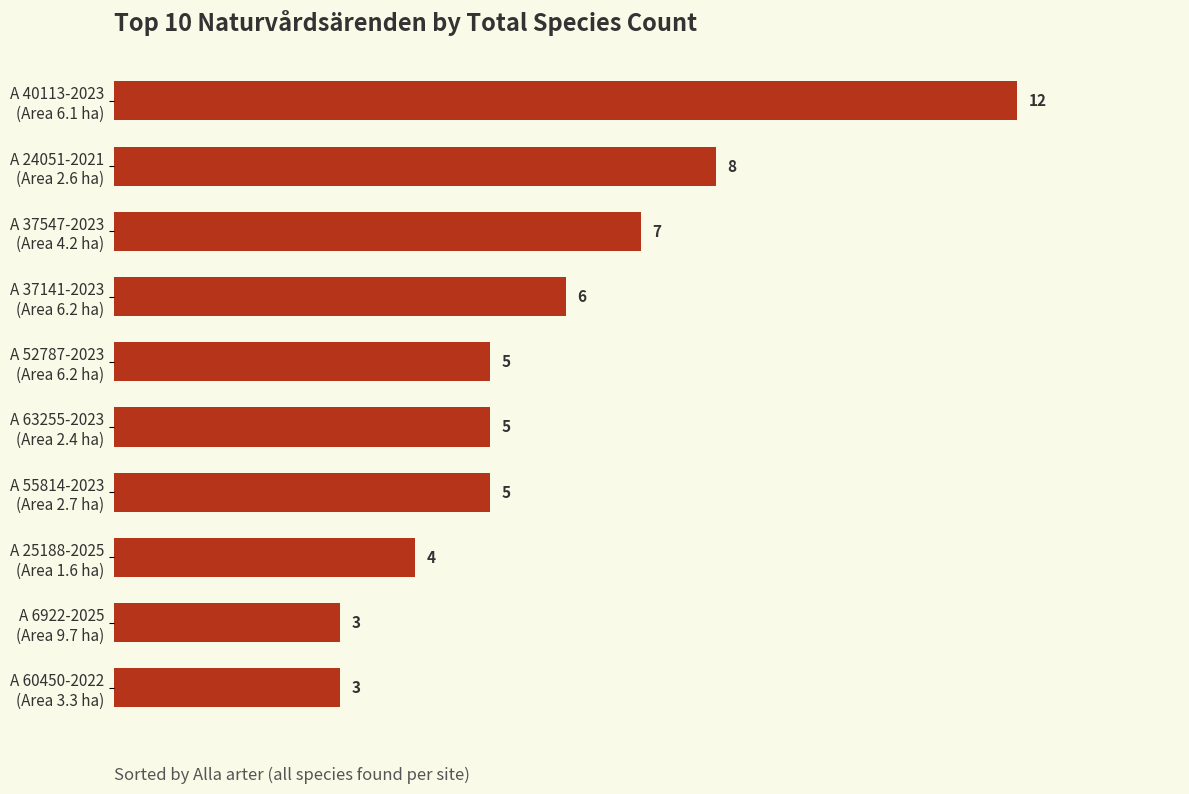

What is the difference between the maximum and minimum values?

9